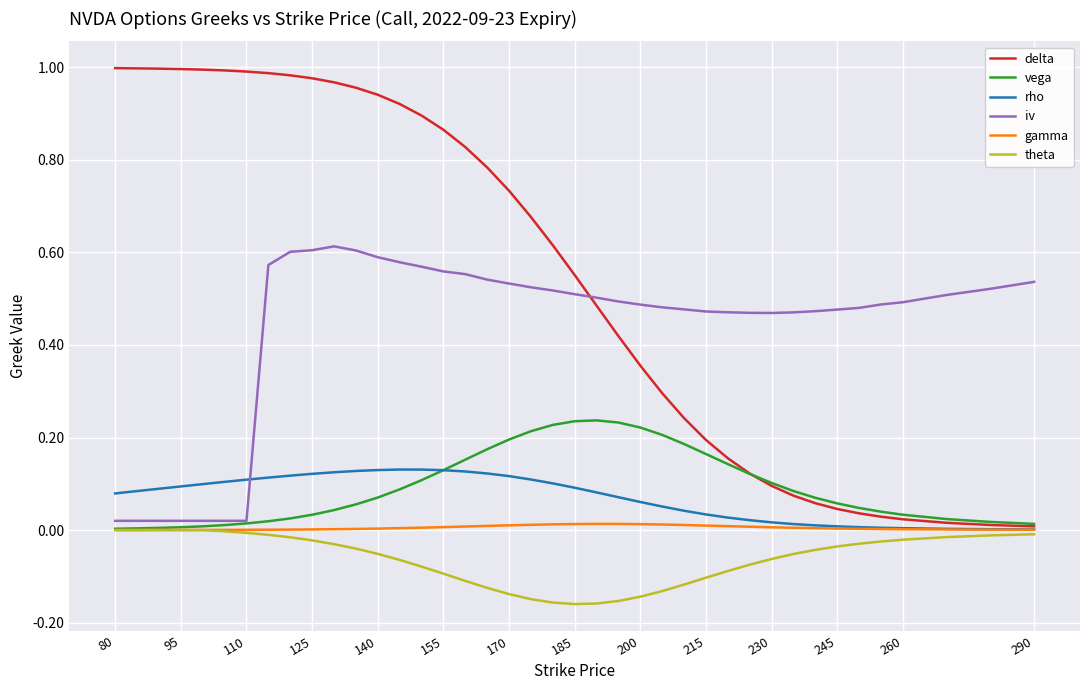

Which series has the largest range (max minus min)?

delta